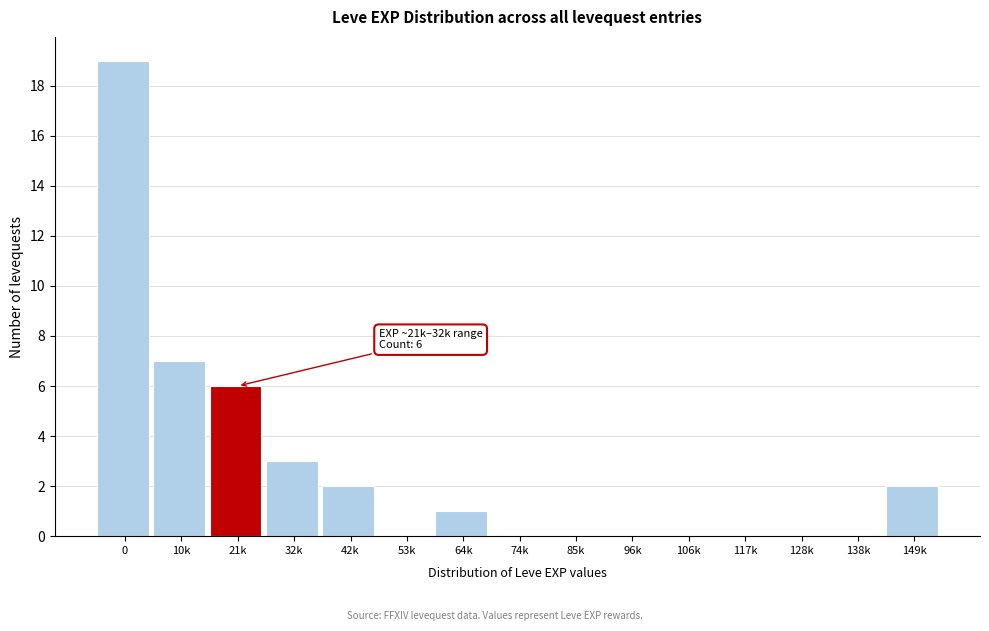

Reading left to right, transcribe all the data shown in this chart.

0=19	10k=7	21k=6	32k=3	42k=2	53k=0	64k=1	74k=0	85k=0	96k=0	106k=0	117k=0	128k=0	138k=0	149k=2